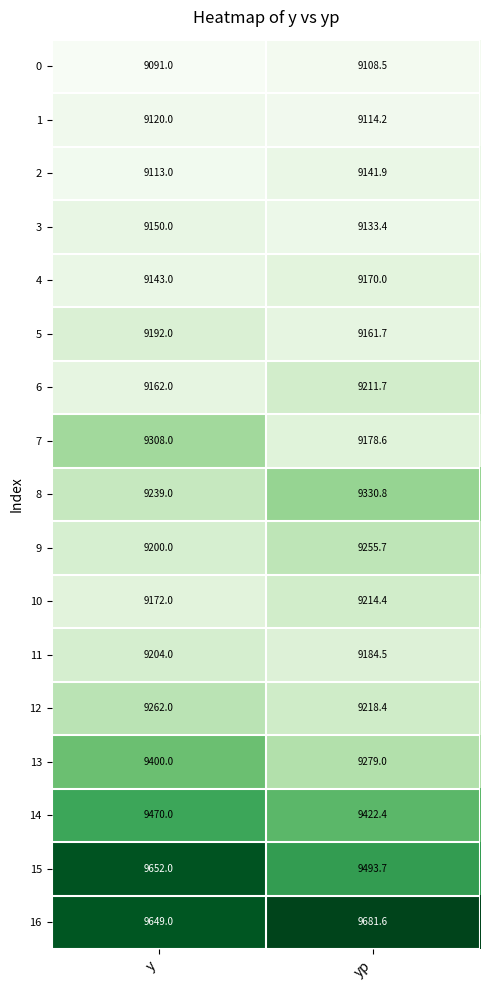

The value of 7 at yp is 6399.4. True or false?

False